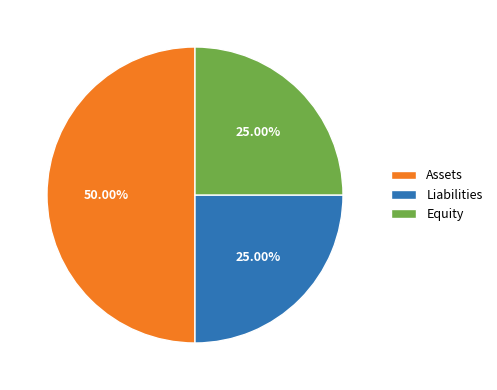

True or false: Equity accounts for 10% of the total.

False